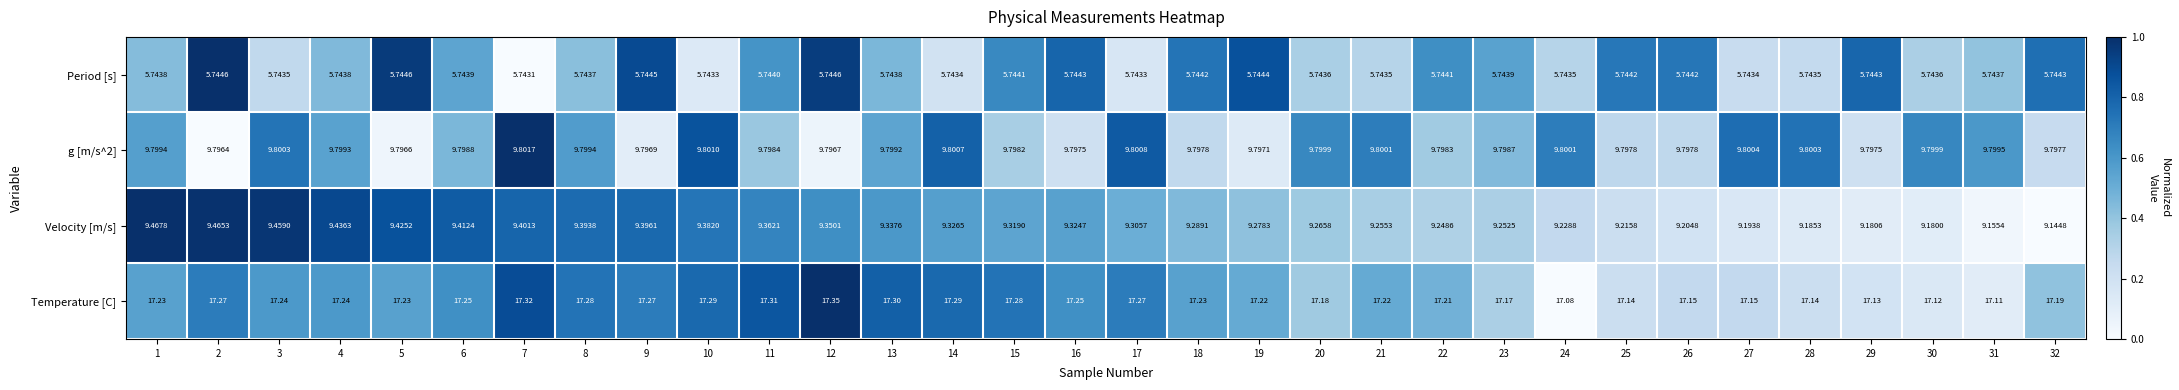

How many categories are shown in the chart?

32